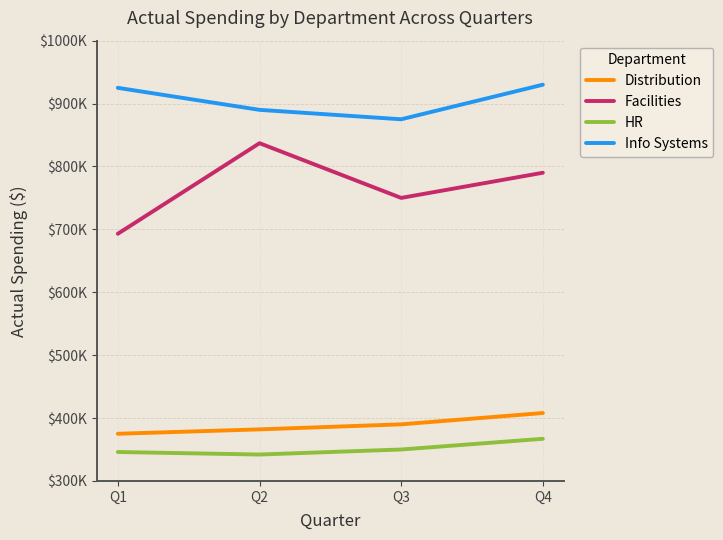

True or false: Distribution and HR cross at least once.

False